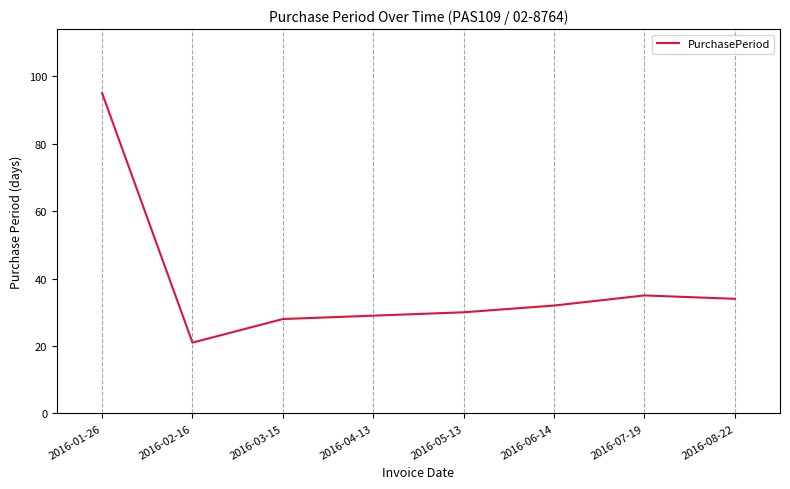

What is the difference between the second highest and second lowest values?

7